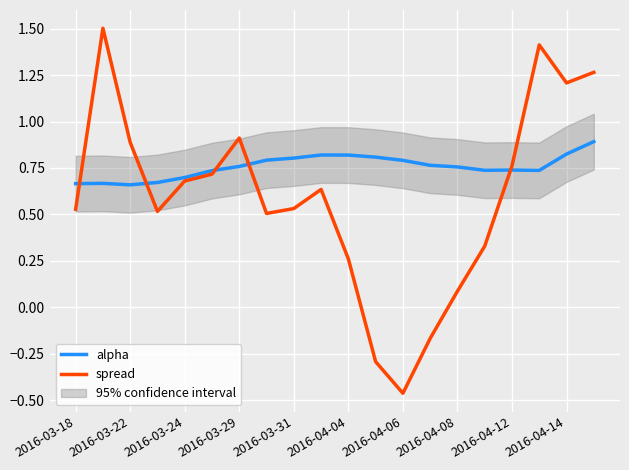

What is the highest value of the spread series?

1.5